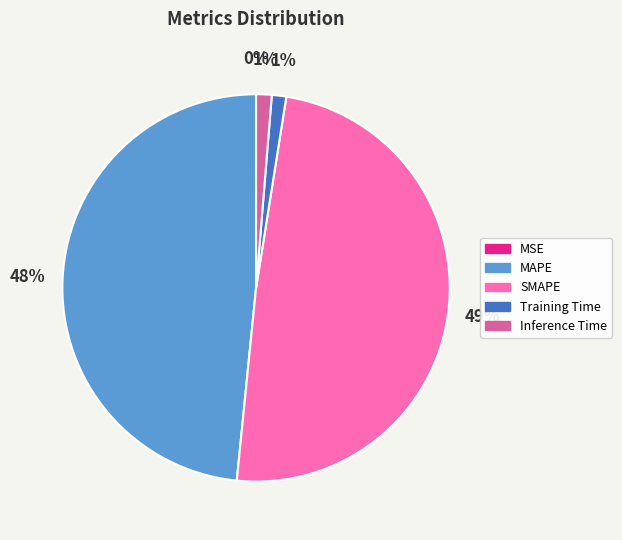

Do Training Time and Inference Time together represent more than half of the pie?

No